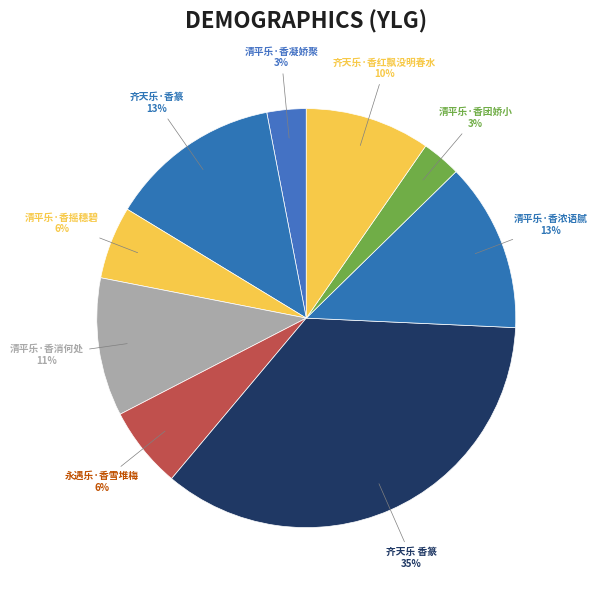

Rank the categories by value from highest to lowest.

齐天乐 香篆, 齐天乐·香篆, 清平乐·香浓语腻, 清平乐·香消何处, 齐天乐·香红飘没明春水, 永遇乐·香雪堆梅, 清平乐·香摇穗碧, 清平乐·香凝娇聚, 清平乐·香团娇小